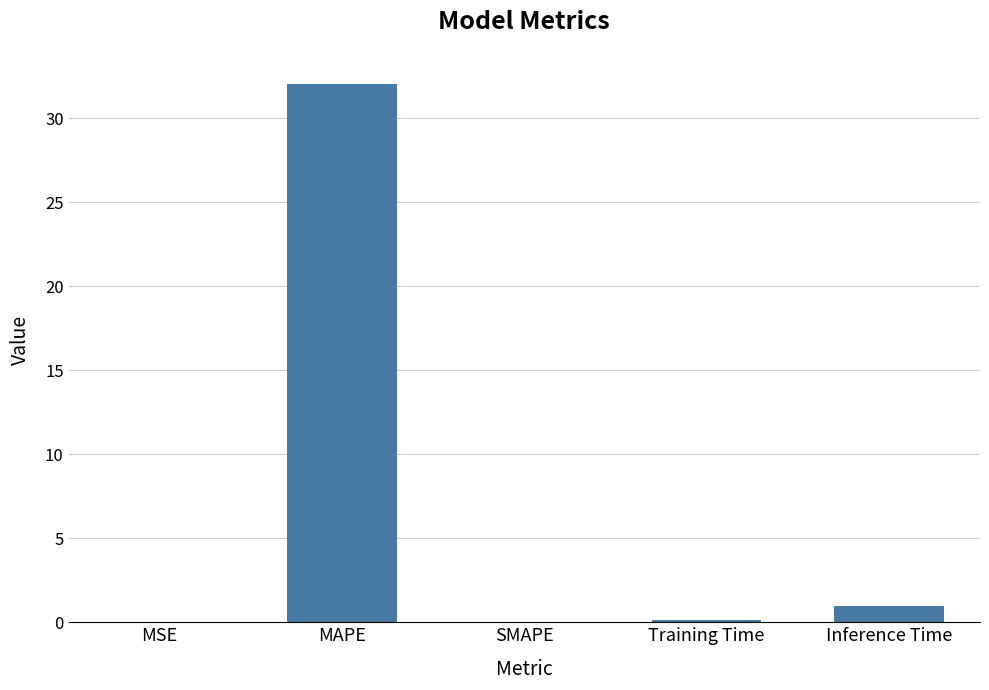

The chart shows a value of 0.0 at MSE. True or false?

True